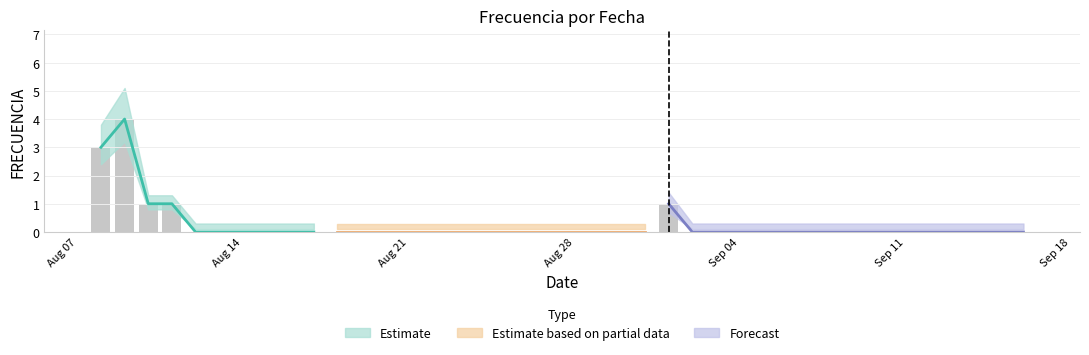

Which category has the highest value across all series?

2023-08-09